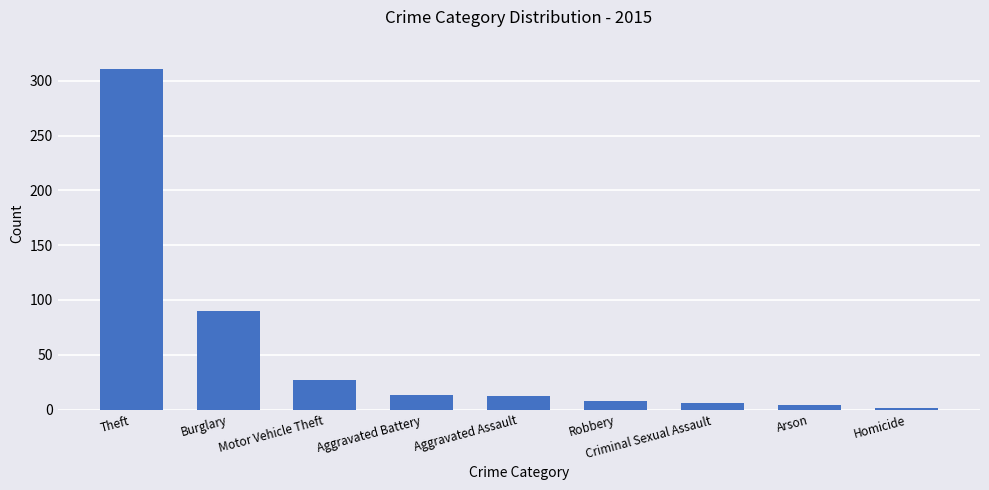

The value at Burglary is 60. True or false?

False